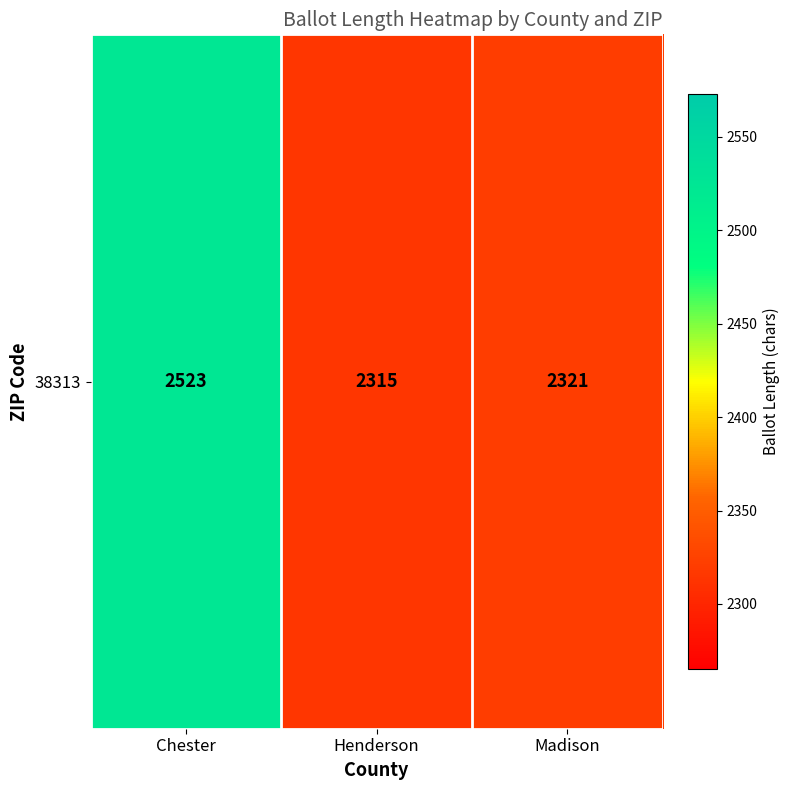

Rank the categories by value from highest to lowest.

Chester, Madison, Henderson